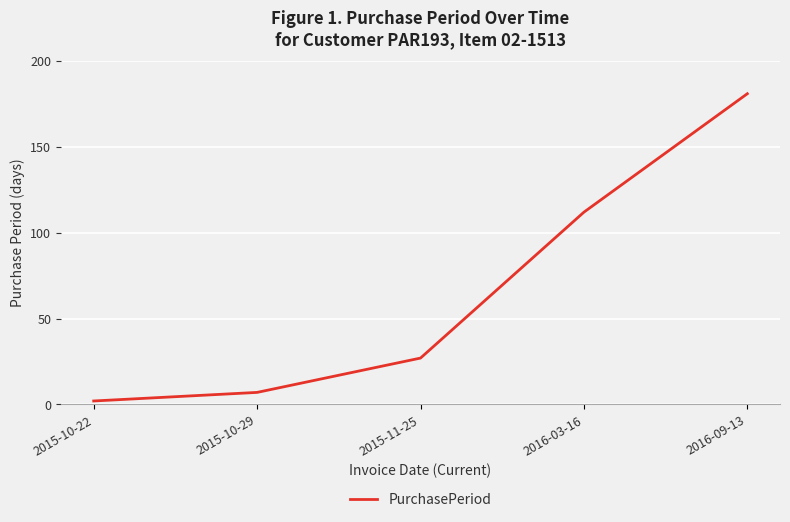

What is the greatest value displayed?

181